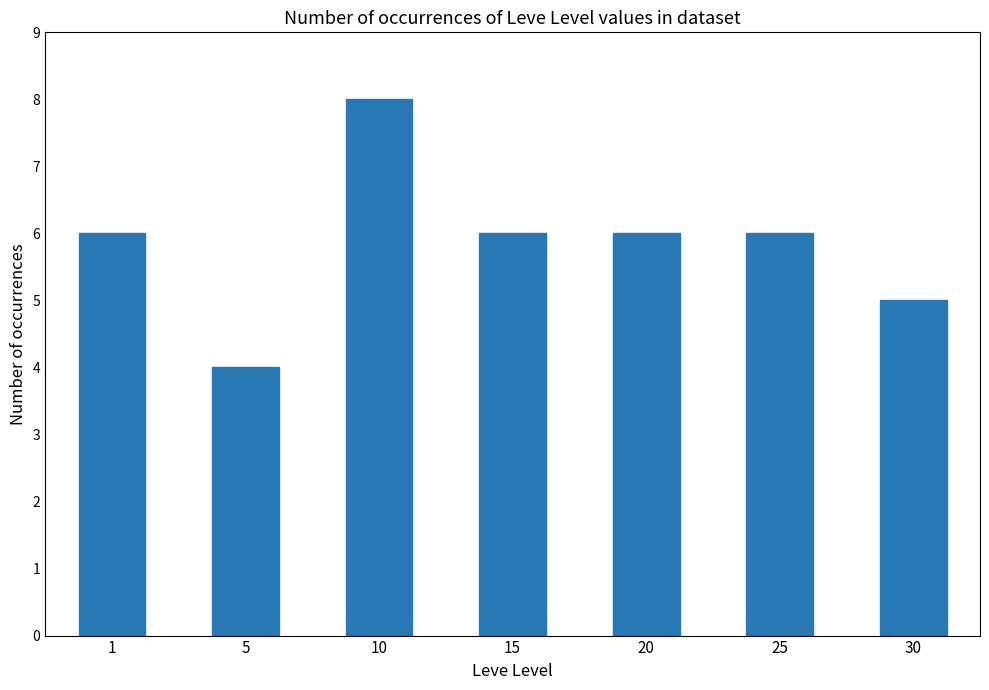

What is the value of the 4th bar from the left?

6